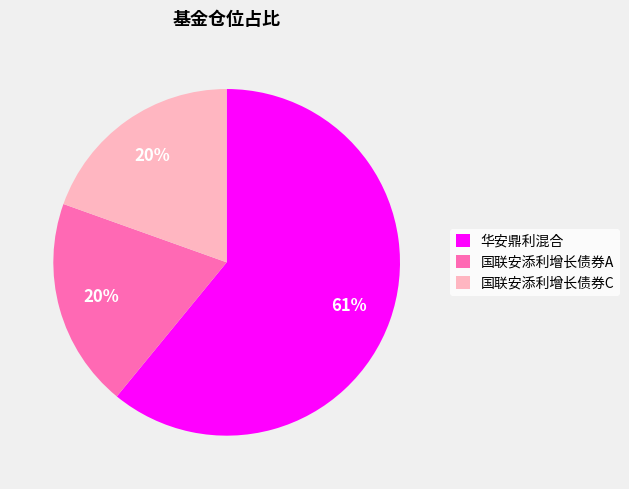

Which slice represents more than half of the pie?

华安鼎利混合